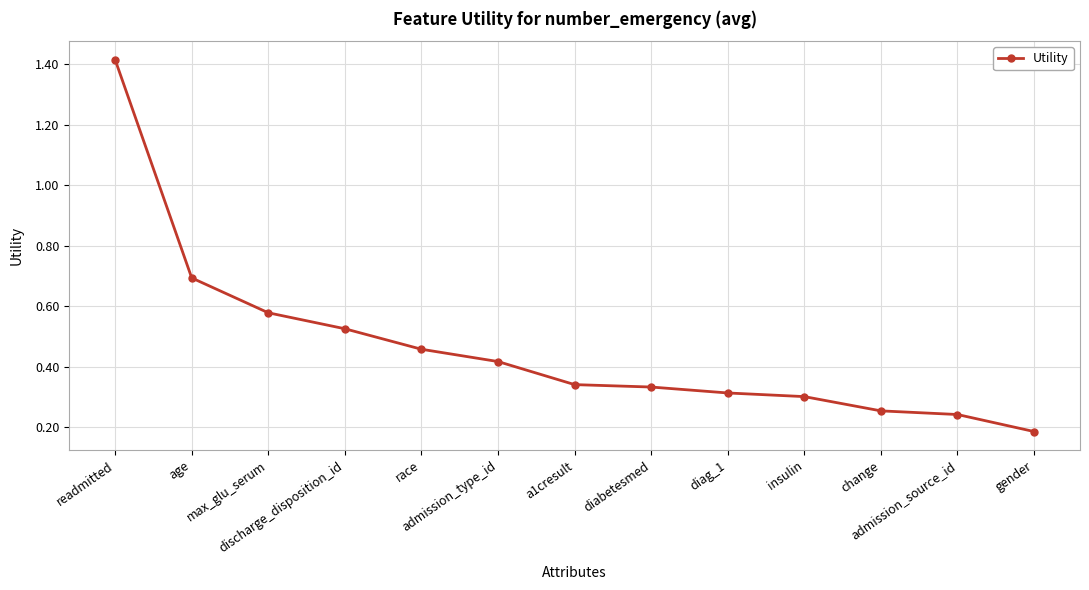

What is the value of the 2nd point from the left?

0.7